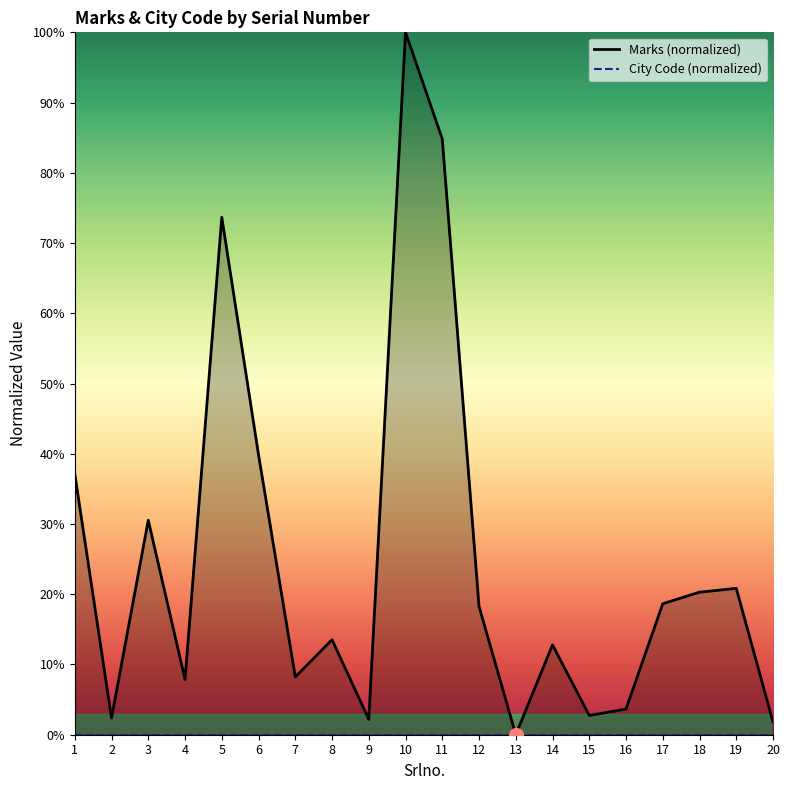

What is the sum of all values?

499.3